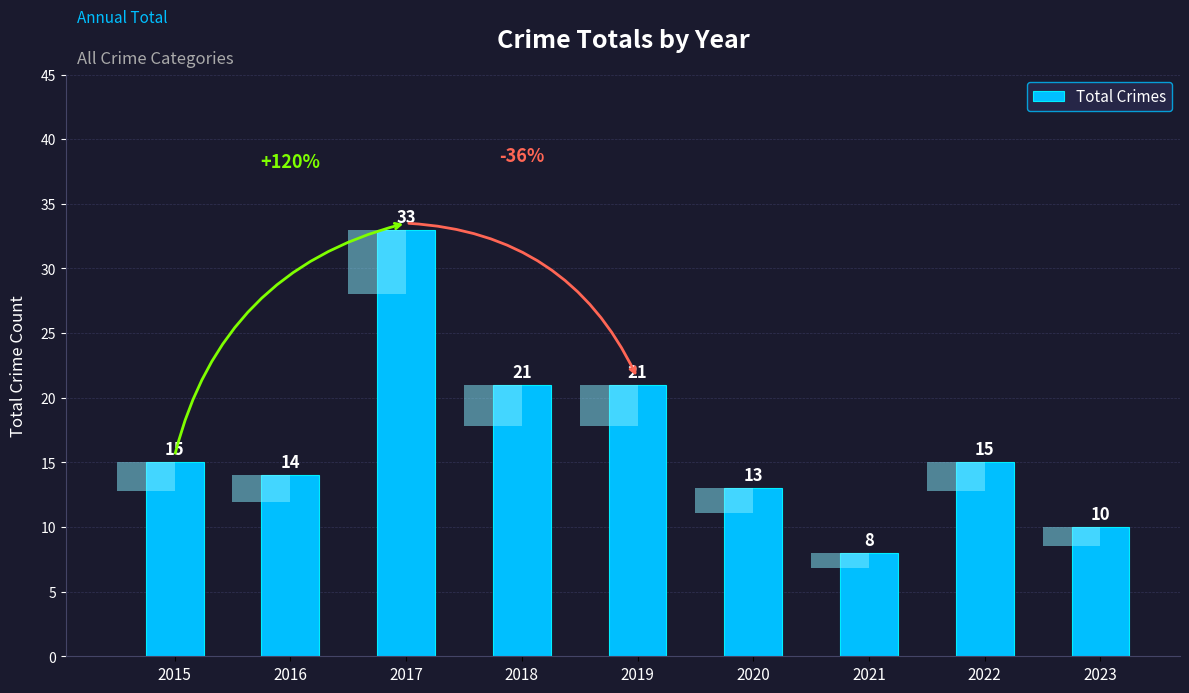

List the labels in order of value, smallest first.

2021, 2023, 2020, 2016, 2015, 2022, 2018, 2019, 2017